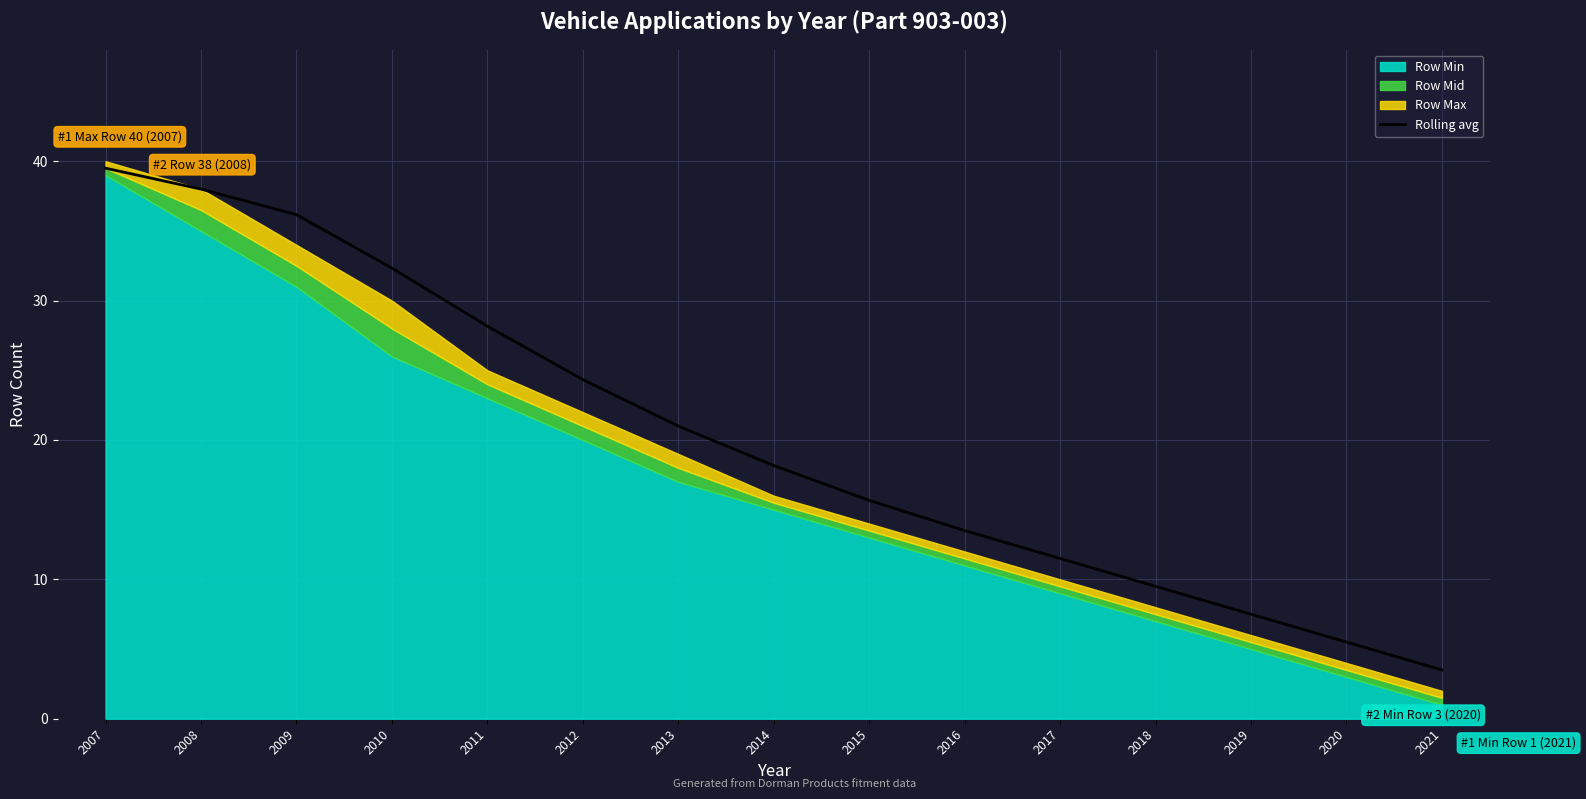

What is the difference between the values at 2014 and 2015?

2.5